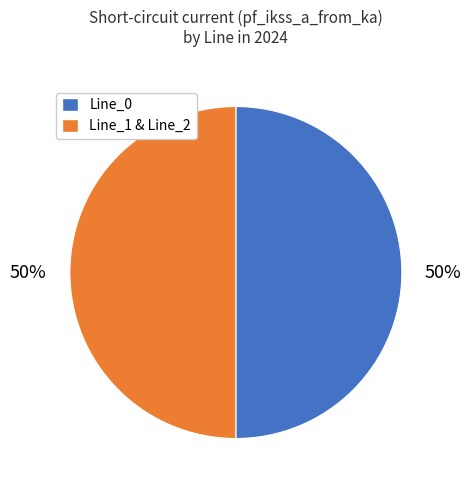

To the nearest percent, what percentage of the pie is Line_0?

50%